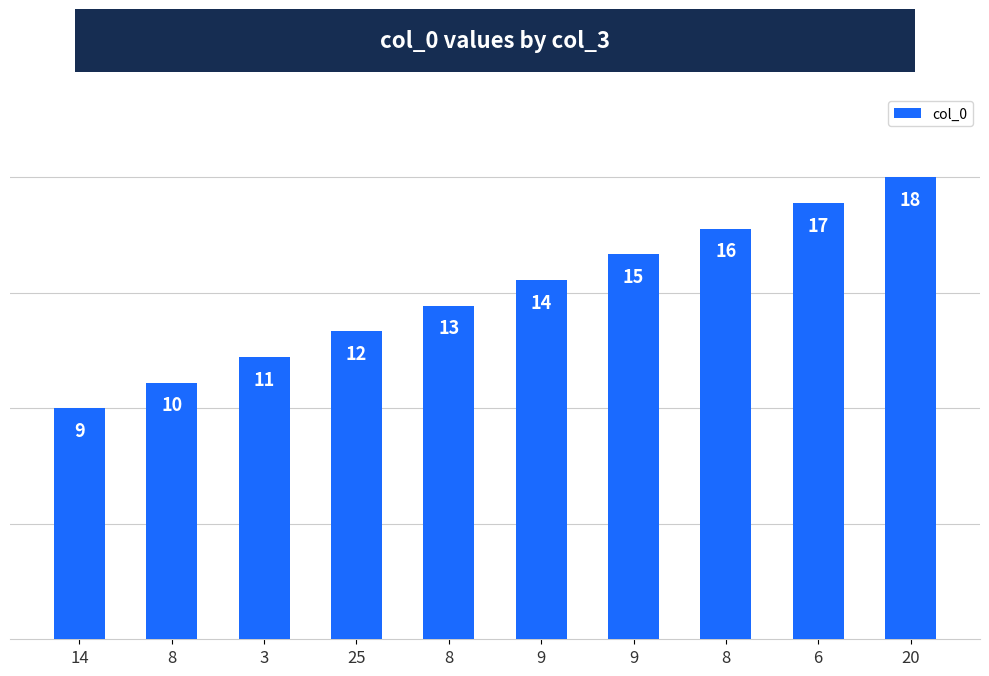

Count the number of categories in the chart.

10